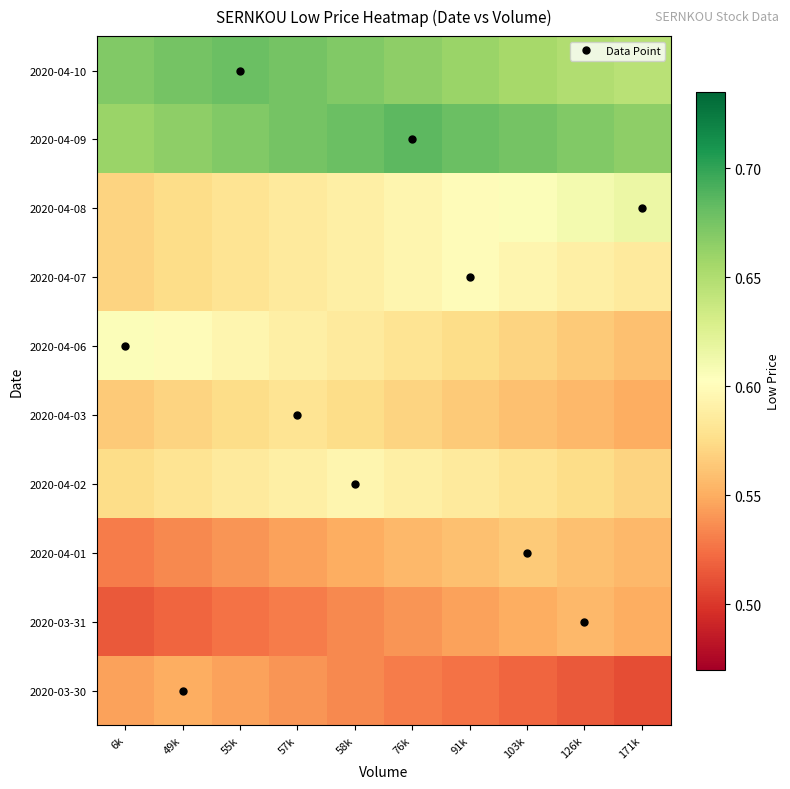

Between 57k and 126k, which series saw the biggest shift?

2020-03-30